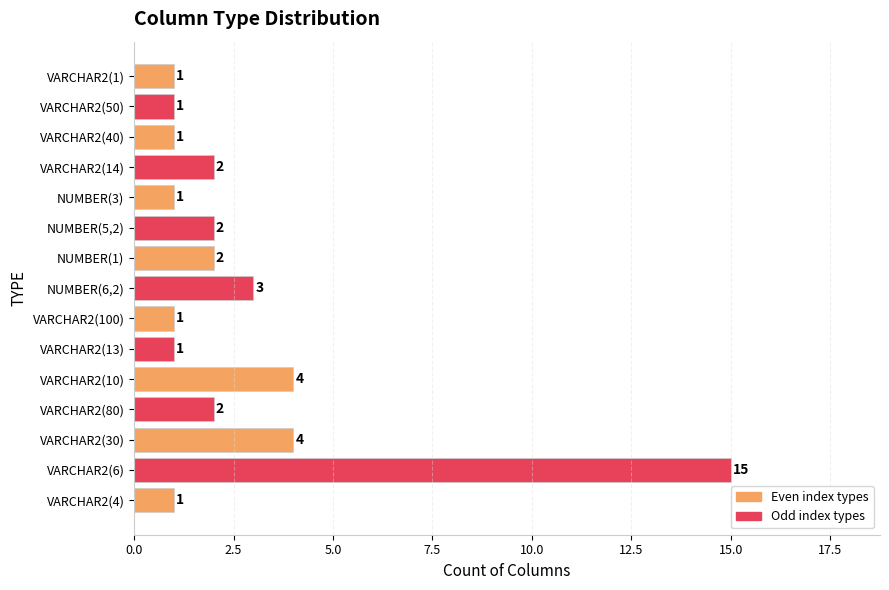

What is the difference between the maximum and minimum values?

14